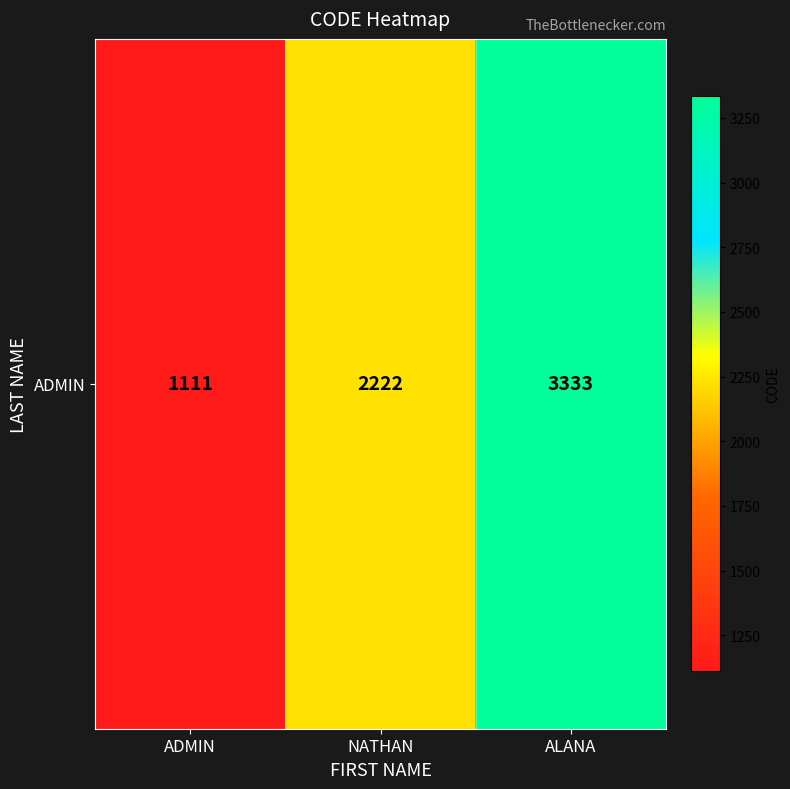

The value at NATHAN is 2222. True or false?

True